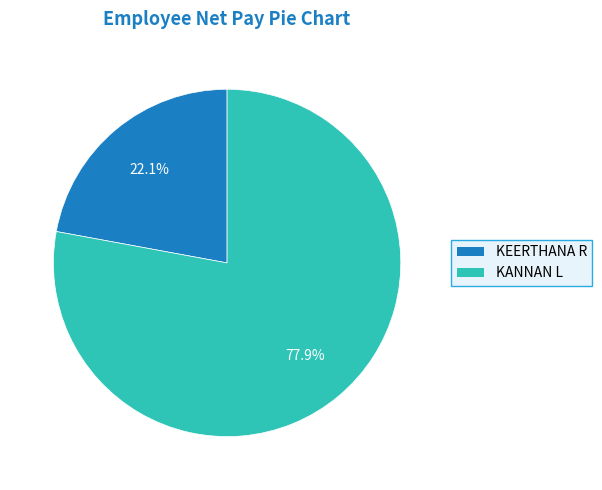

Rank the categories by value from highest to lowest.

KANNAN L, KEERTHANA R